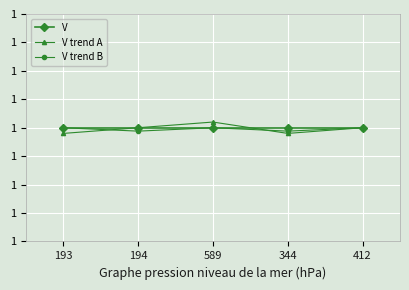

Count the V trend B values in the range 0 to 1.

5